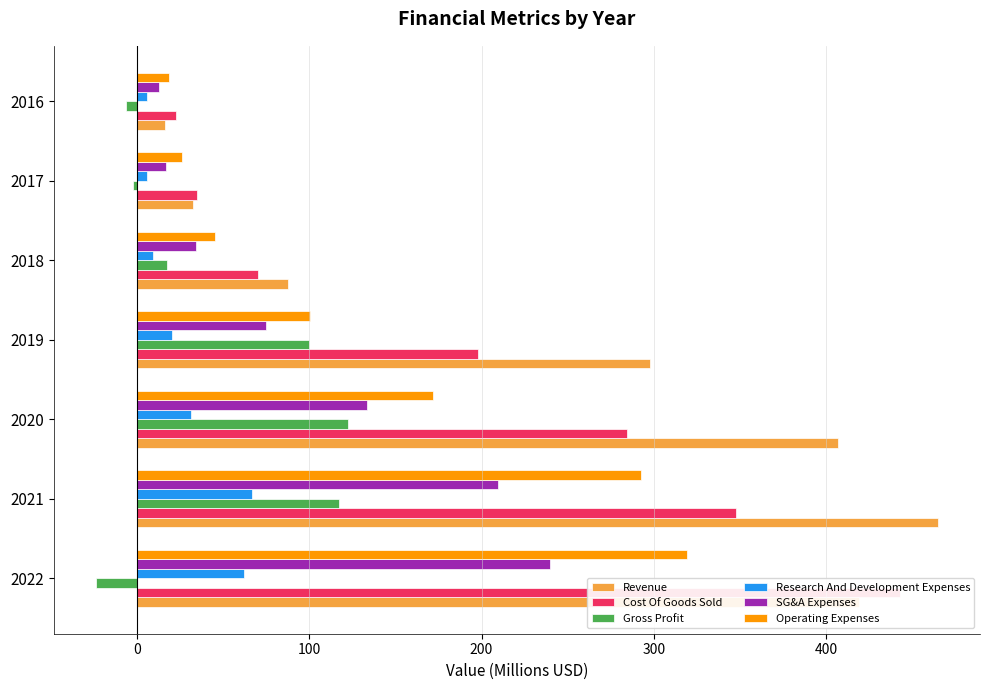

Does the chart contain any negative values?

Yes